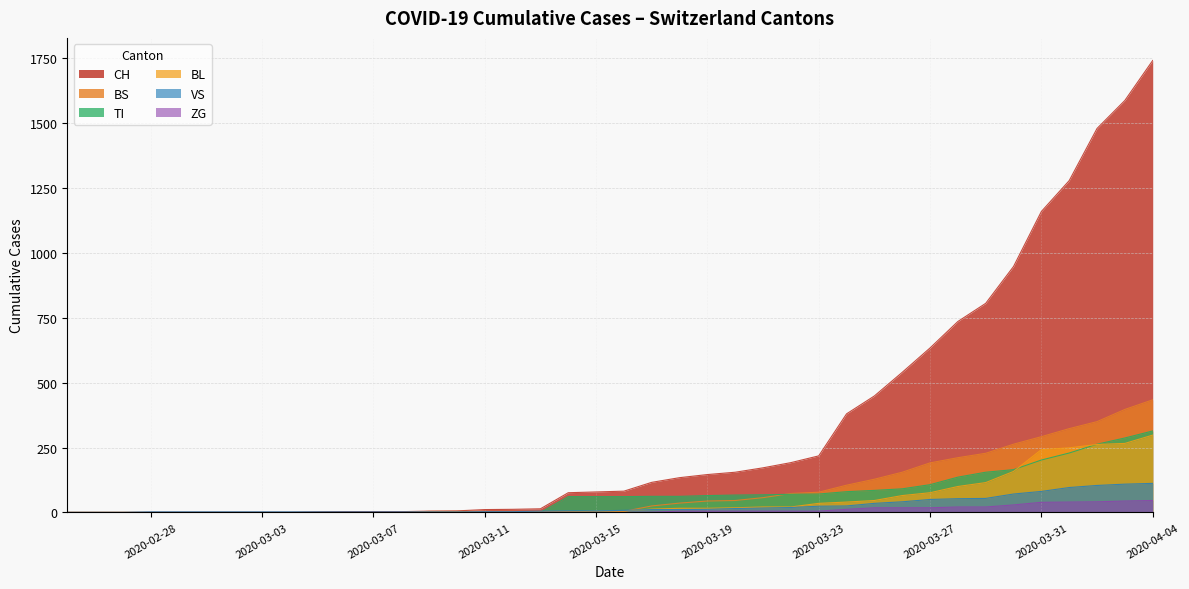

How many series are shown in this chart?

6